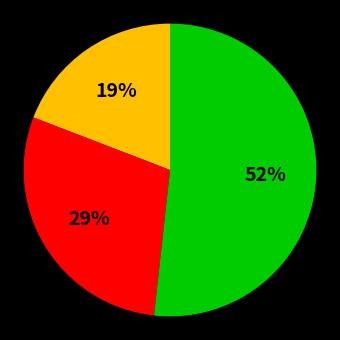

Is there a majority slice in this chart?

Yes